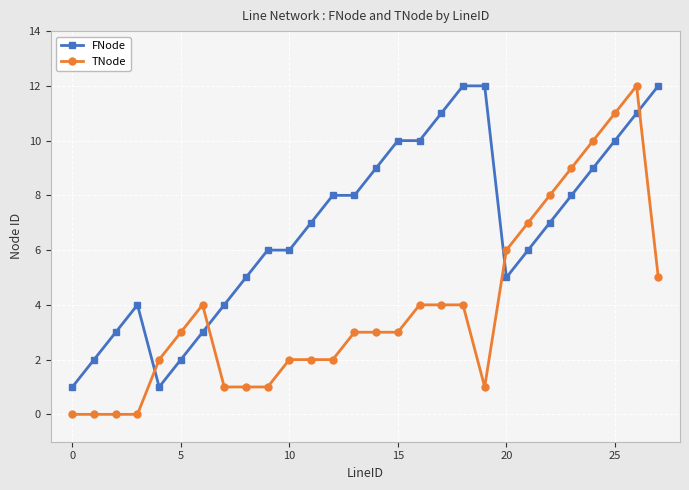

What is the greatest value displayed?

12